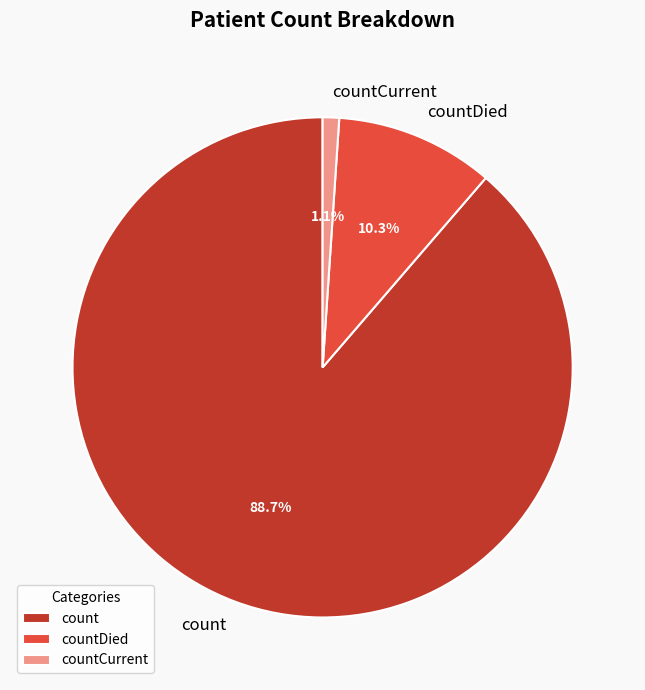

To the nearest percent, what is the difference between the largest and smallest slice percentages?

88%